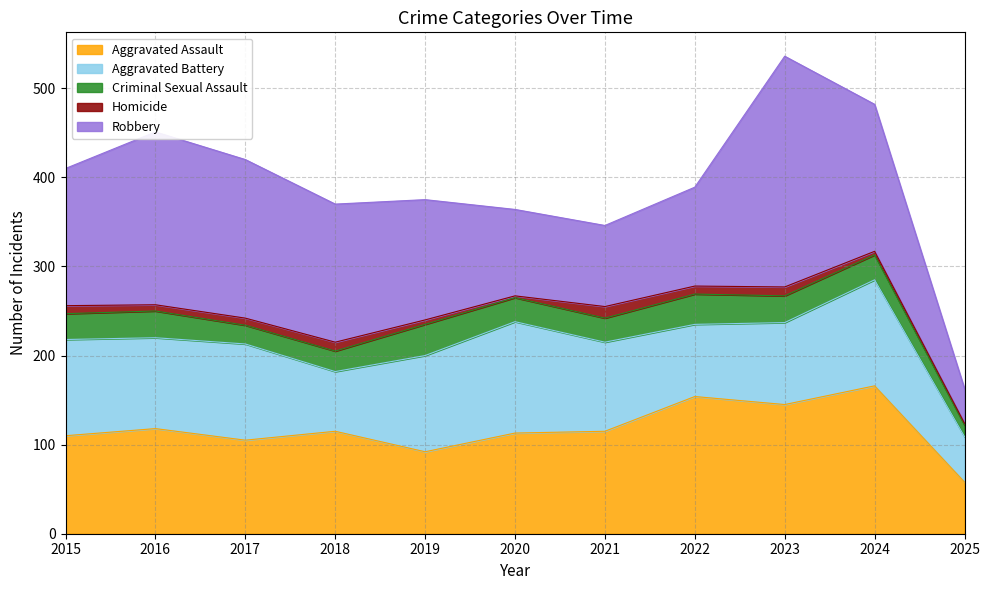

Reading left to right, extract all data points from this chart.

Aggravated Assault: 2015=110	2016=118	2017=105	2018=115	2019=92	2020=113	2021=115	2022=154	2023=145	2024=166	2025=58
Aggravated Battery: 2015=108	2016=102	2017=108	2018=67	2019=108	2020=125	2021=100	2022=81	2023=92	2024=119	2025=51
Criminal Sexual Assault: 2015=29	2016=30	2017=21	2018=23	2019=35	2020=27	2021=27	2022=34	2023=30	2024=28	2025=13
Homicide: 2015=9	2016=7	2017=8	2018=10	2019=5	2020=2	2021=13	2022=9	2023=10	2024=4	2025=2
Robbery: 2015=154	2016=194	2017=178	2018=155	2019=135	2020=97	2021=91	2022=111	2023=259	2024=165	2025=39